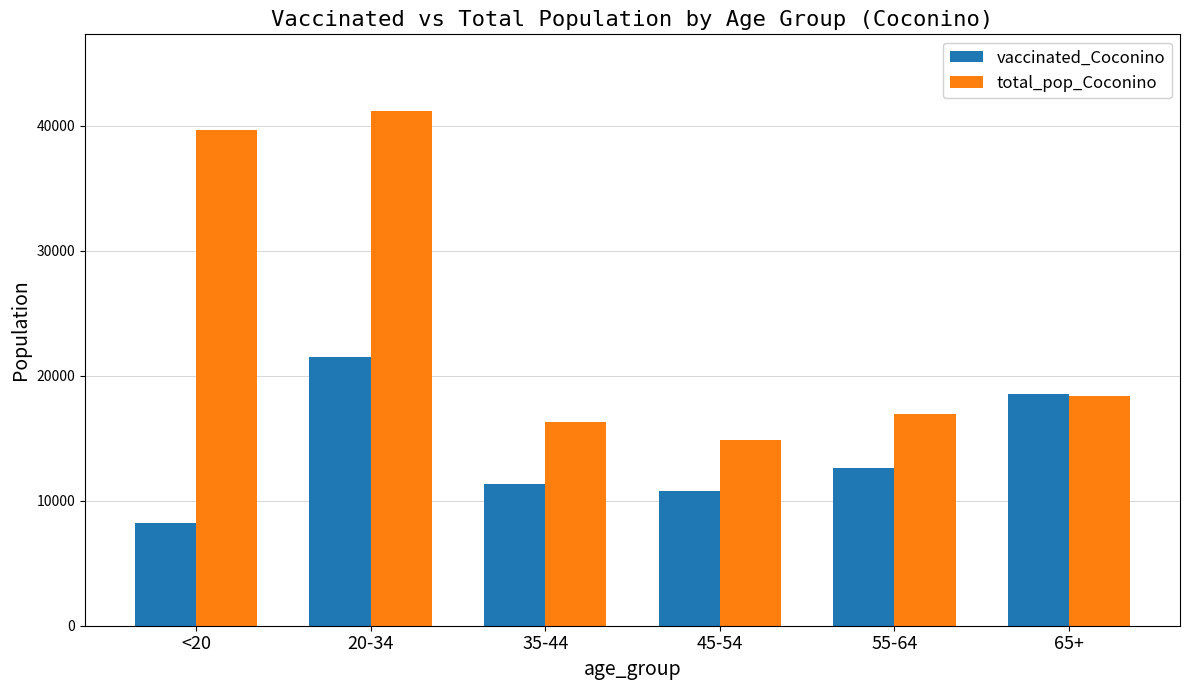

What are all the series names shown in the legend?

vaccinated_Coconino, total_pop_Coconino